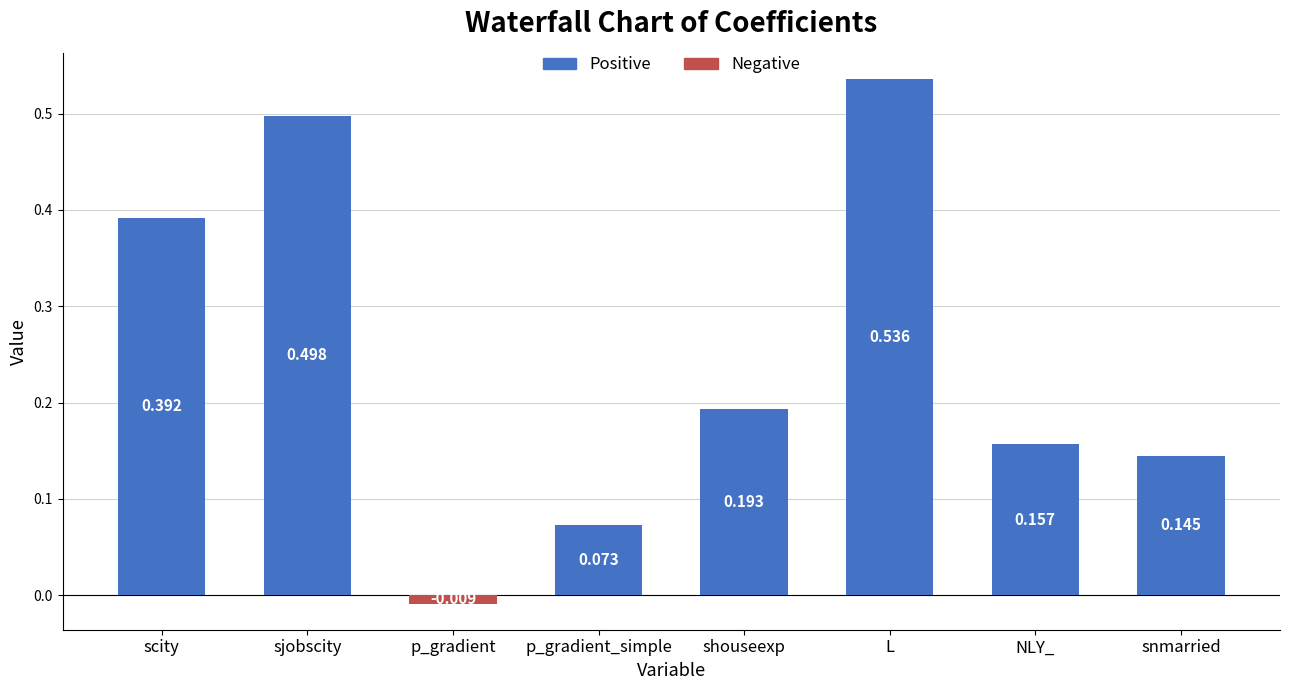

Where is the data nearest to the value 0?

p_gradient